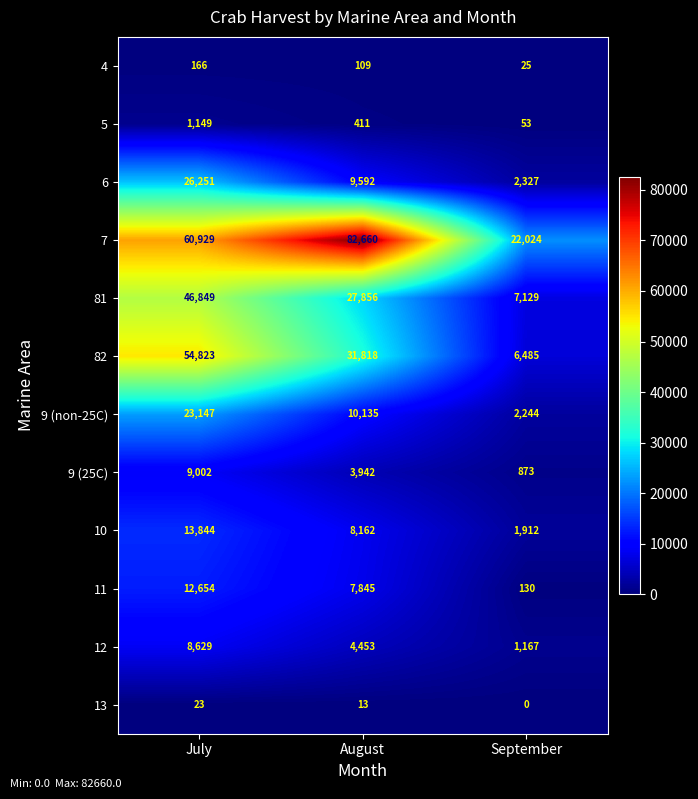

What value does the 12 series have at September?

1167